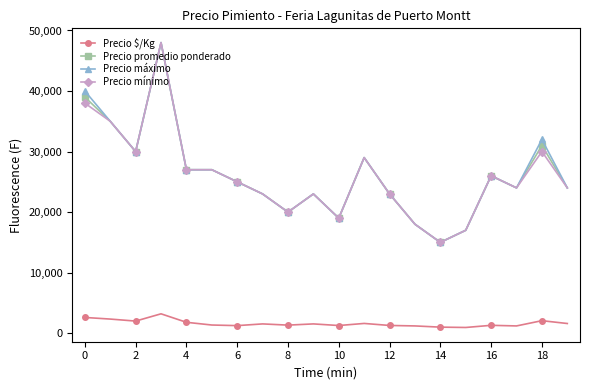

What are all the series names shown in the legend?

Precio $/Kg, Precio promedio ponderado, Precio máximo, Precio mínimo